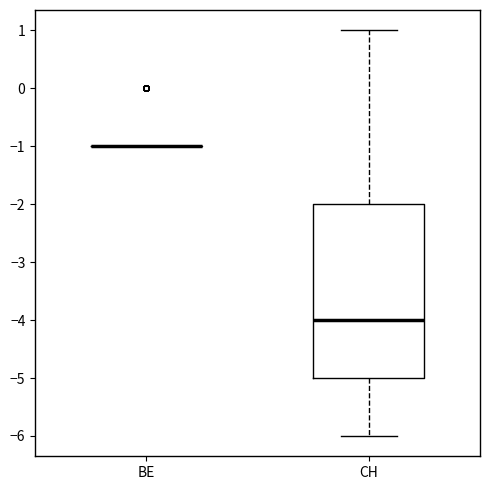

Which box is the tallest, from its lower edge to its upper edge?

CH